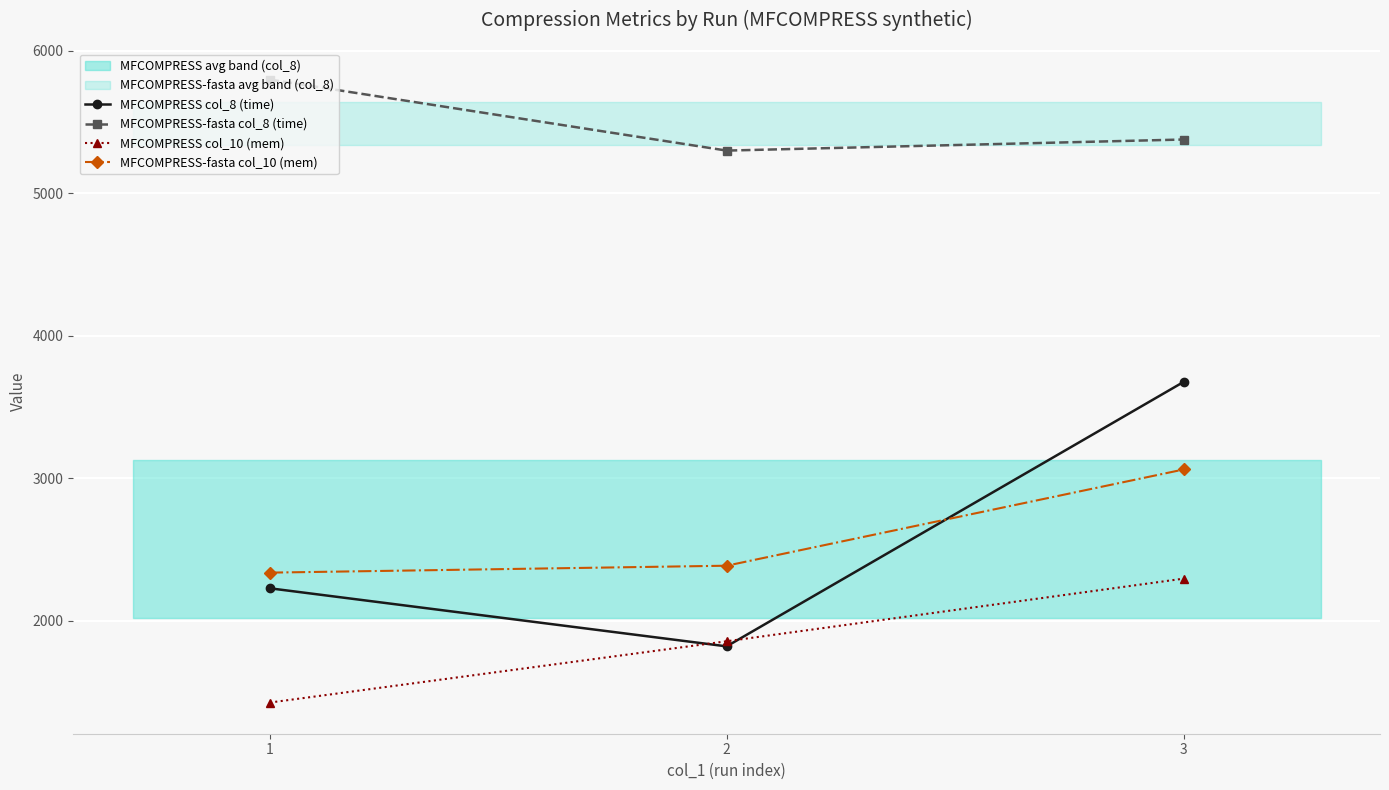

Is this an area chart (filled region under the line)?

No